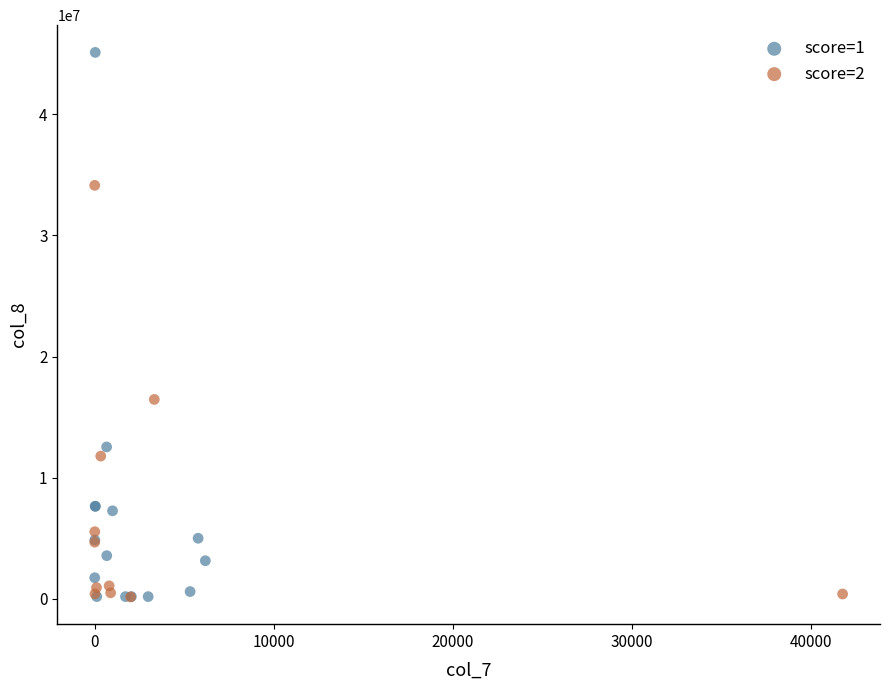

Which series contains the highest Y value?

score=1